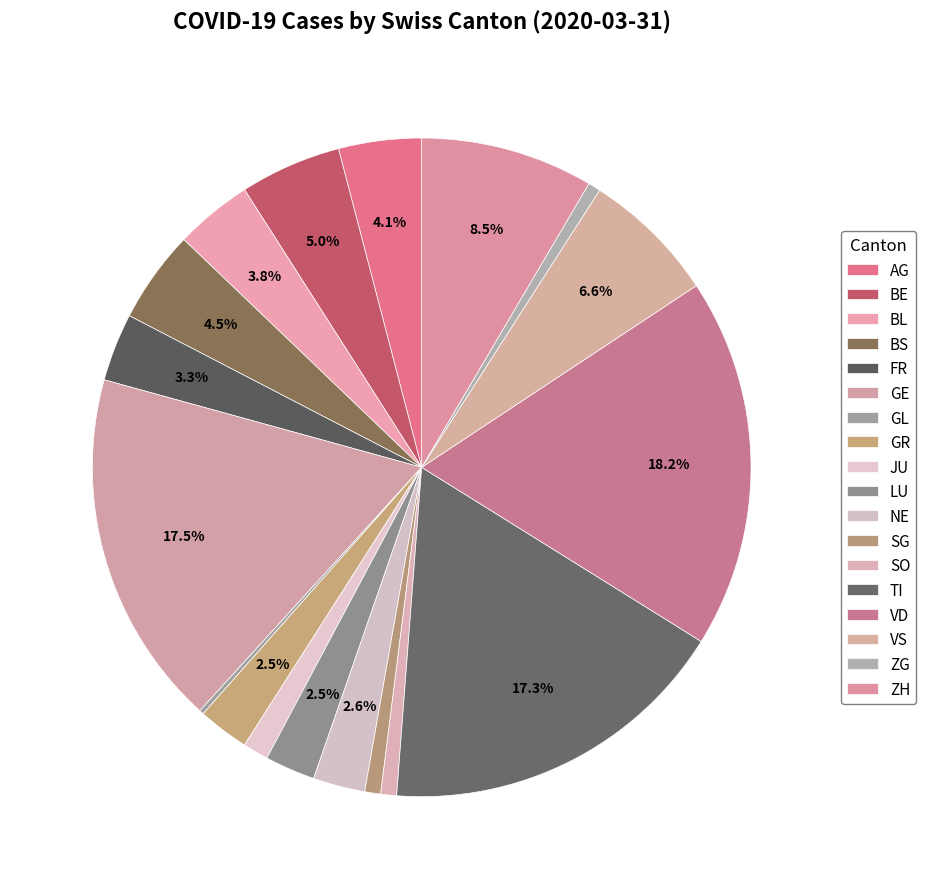

To the nearest percent, what is the combined percentage of FR and NE?

6%